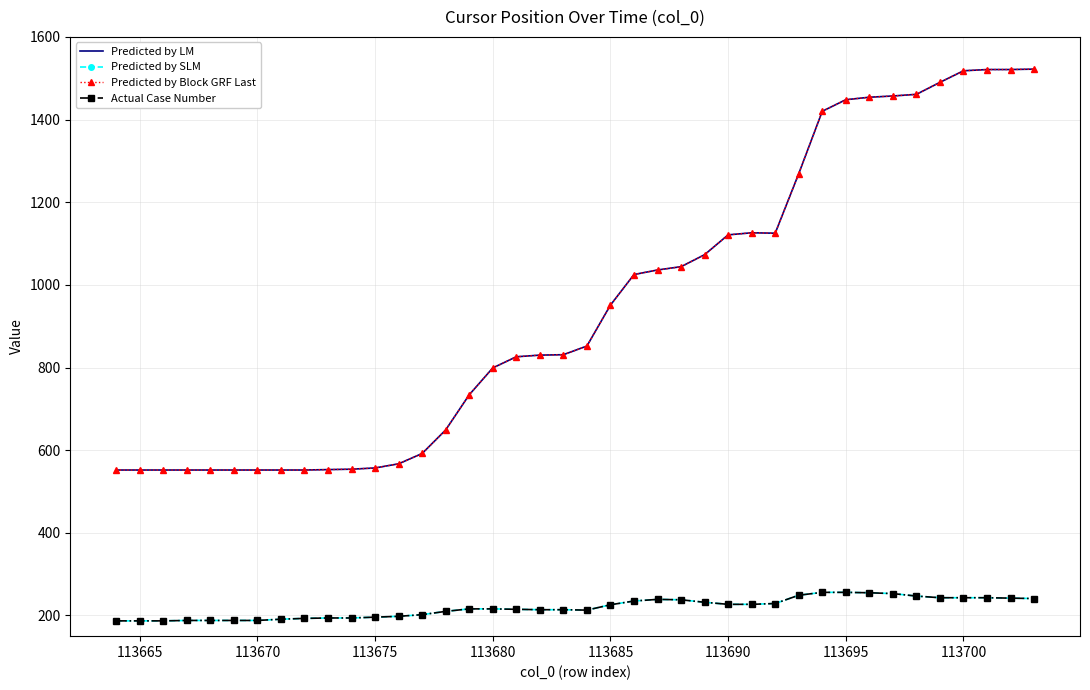

Reading left to right, transcribe all the data shown in this chart.

Predicted by LM: 552	552	552	552	552	552	552	552	552	553	554	557	567	592	649	734	799	826	830	831	852	951	1025	1036	1044	1073	1121	1126	1125	1269	1420	1448	1454	1457	1461	1490	1518	1521	1521	1522
Predicted by SLM: 187	187	187	188	188	188	188	191	193	194	194	196	198	202	210	216	216	215	214	214	213	226	235	239	238	232	227	227	229	249	256	256	255	253	247	243	243	243	242	241
Predicted by Block GRF Last: 552	552	552	552	552	552	552	552	552	553	554	557	567	592	649	734	799	826	830	831	852	951	1025	1036	1044	1073	1121	1126	1125	1269	1420	1448	1454	1457	1461	1490	1518	1521	1521	1522
Actual Case Number: 187	187	187	188	188	188	188	191	193	194	194	196	198	202	210	216	216	215	214	214	213	226	235	239	238	232	227	227	229	249	256	256	255	253	247	243	243	243	242	241